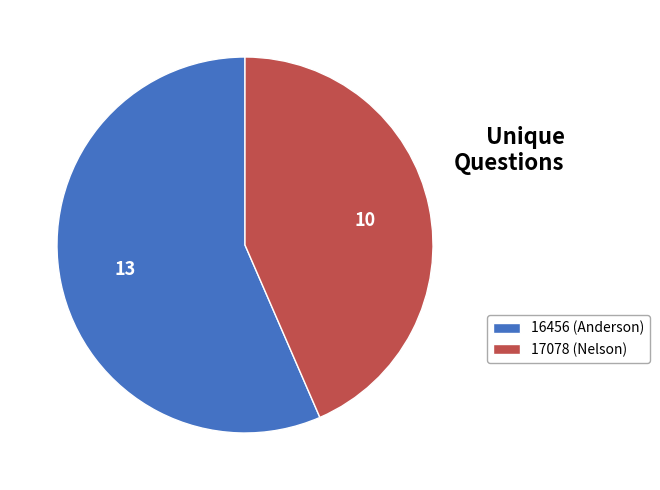

Rank the categories by value from highest to lowest.

16456 (Anderson), 17078 (Nelson)